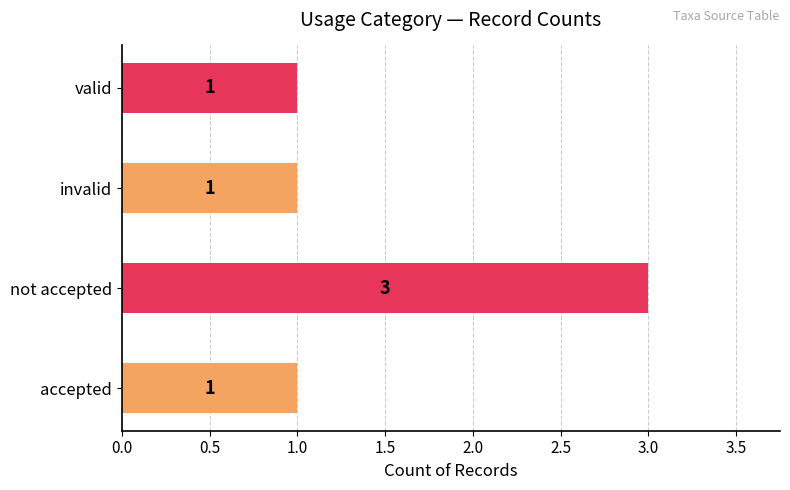

What is the average value?

2